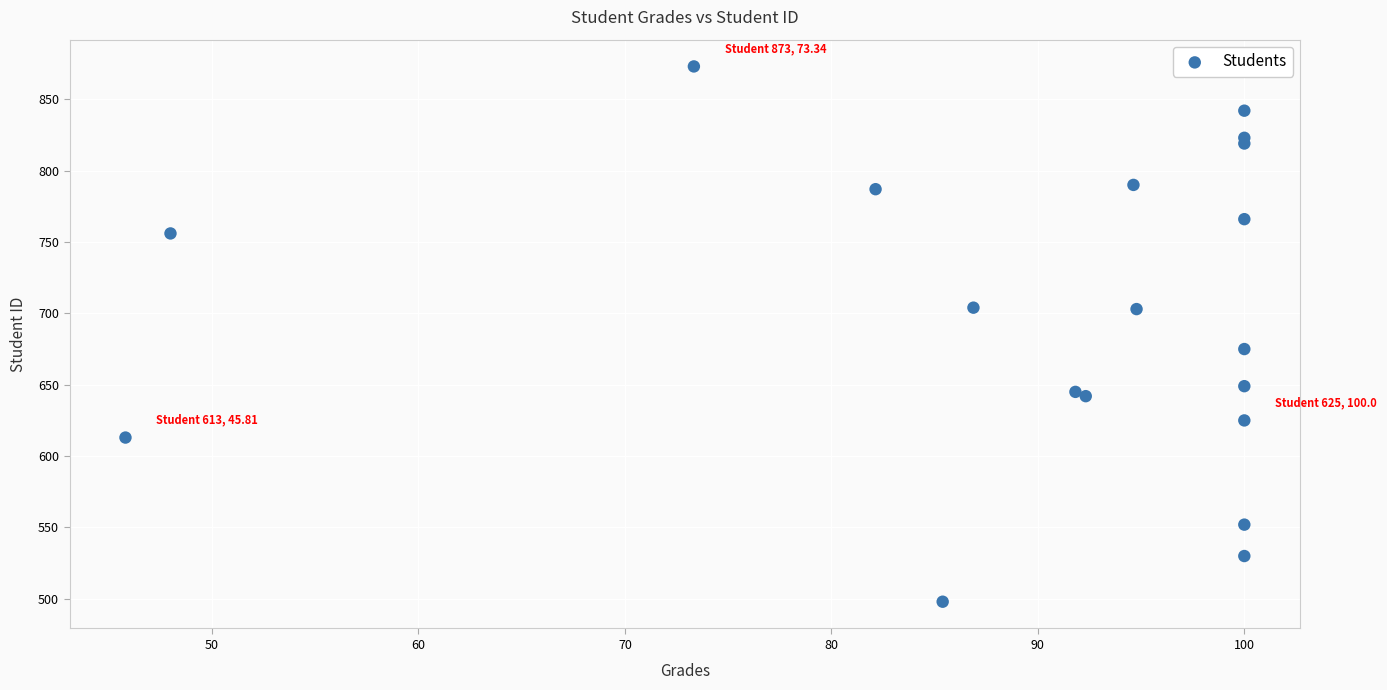

What Y value in the scatter plot is closest to 685?

675